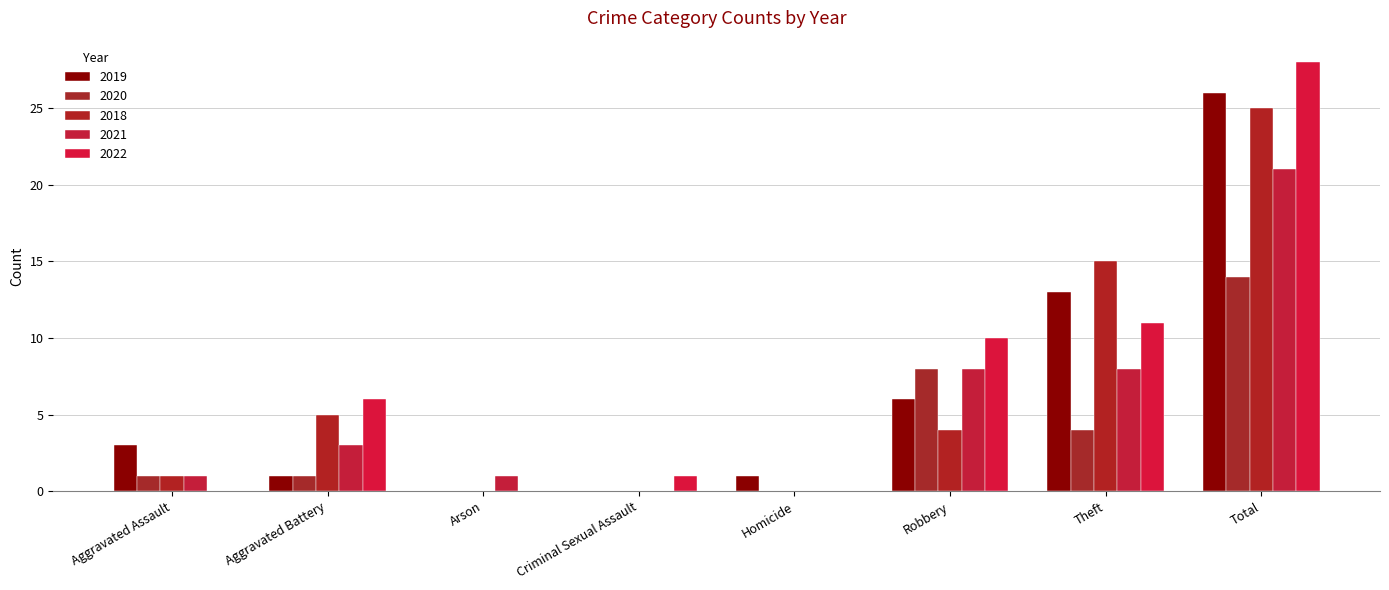

At how many categories does at least one series exceed 20?

1